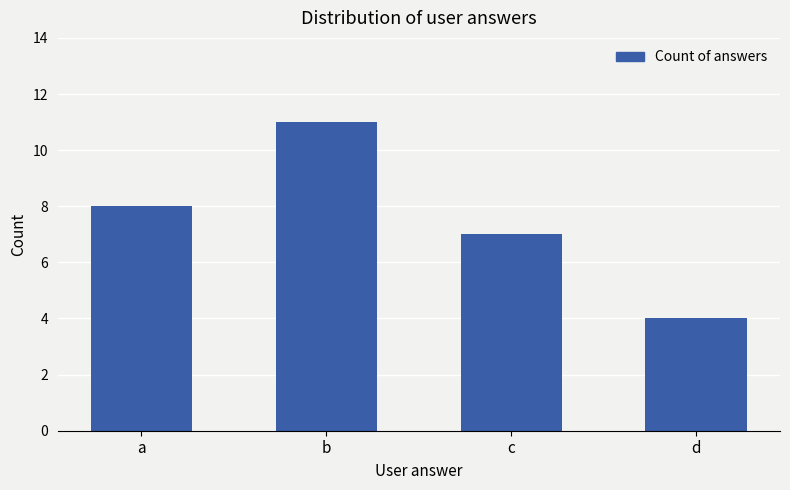

What is the minimum value shown in the chart?

4